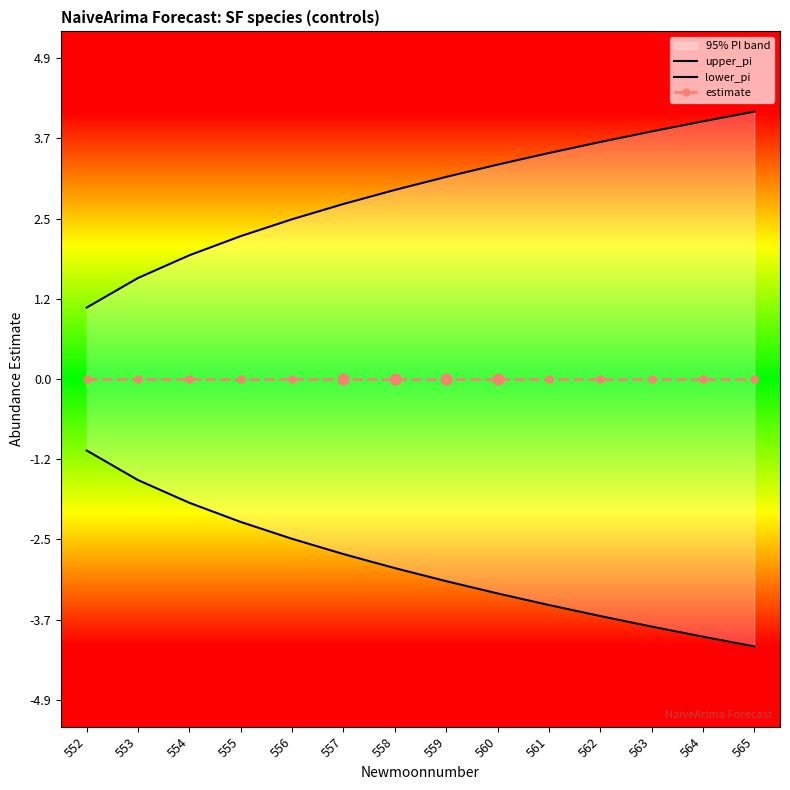

Which series contains the lowest Y value?

lower_pi